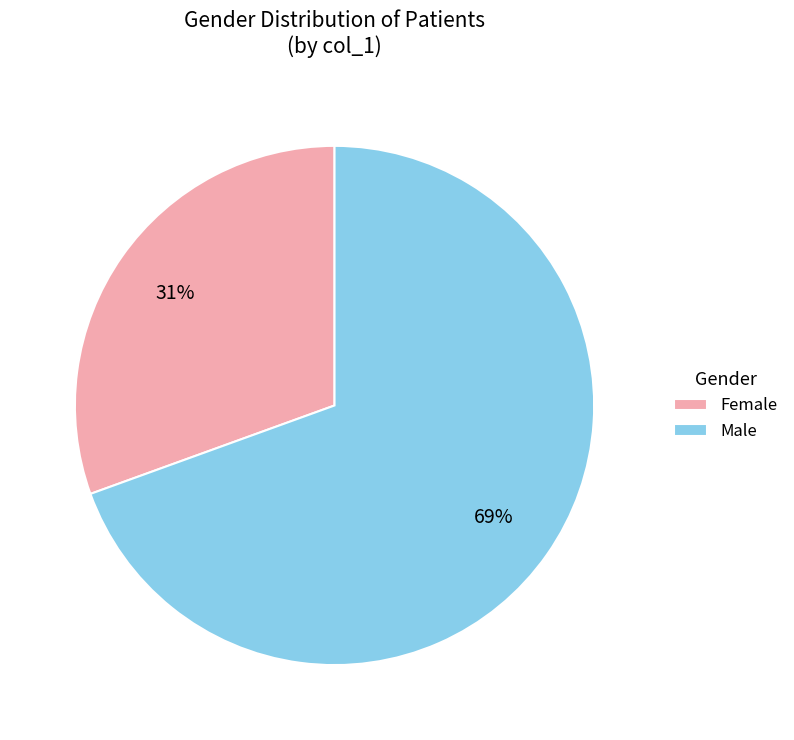

The Male slice represents 69% of the pie. True or false?

True